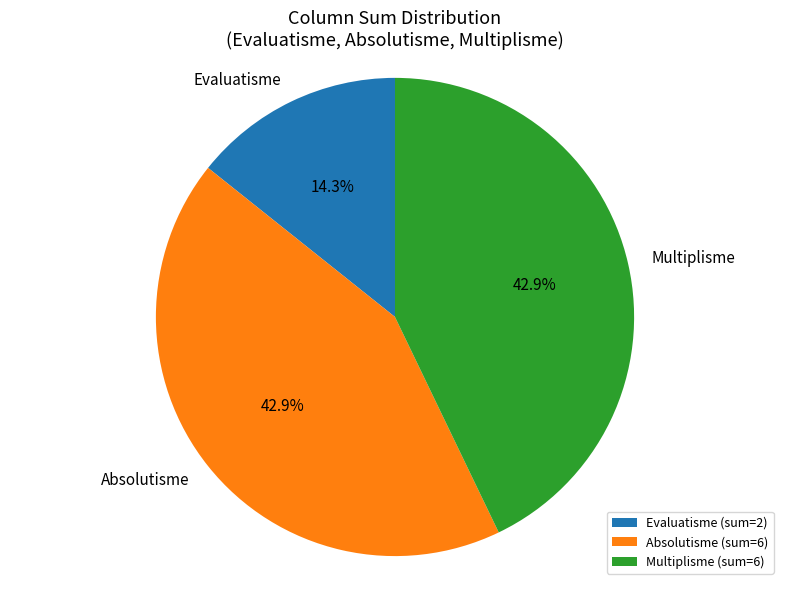

What is the ratio of the value at Evaluatisme to the value at Absolutisme?

0.3